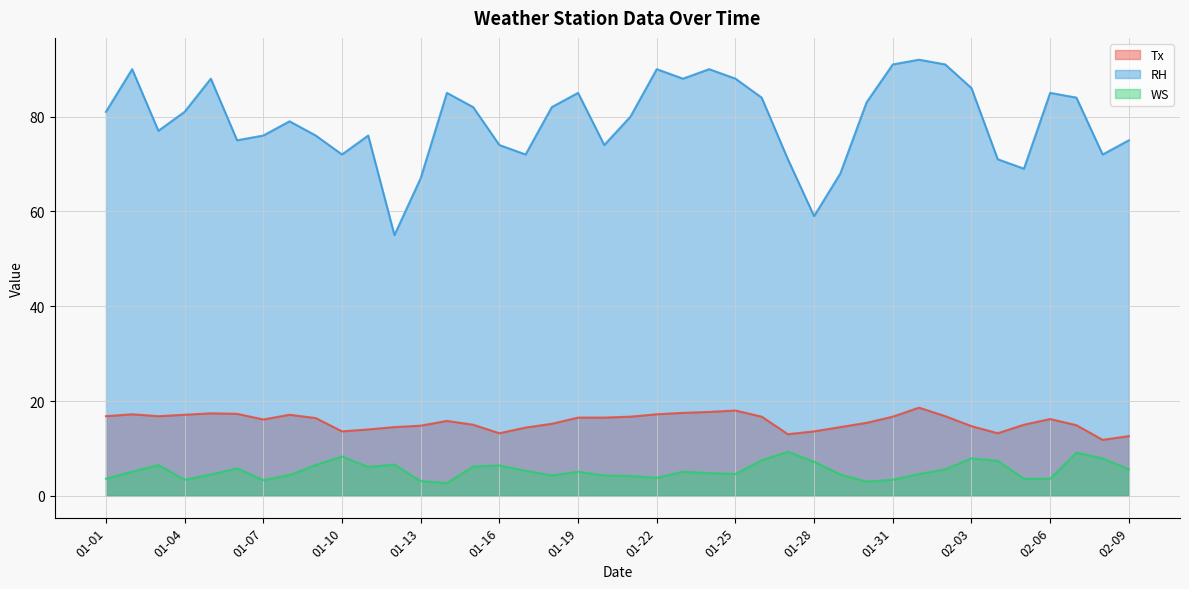

What is the difference between the highest and lowest values at 01-02?

84.9